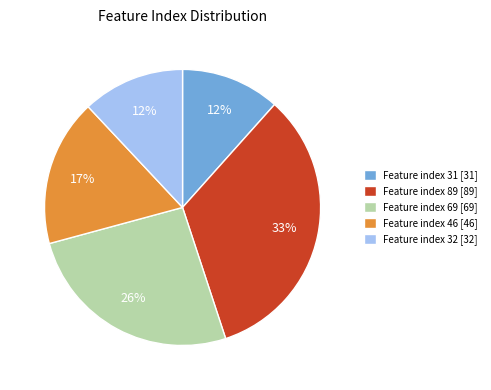

Which has a higher value, Feature index 31 [31] or Feature index 69 [69]?

Feature index 69 [69]